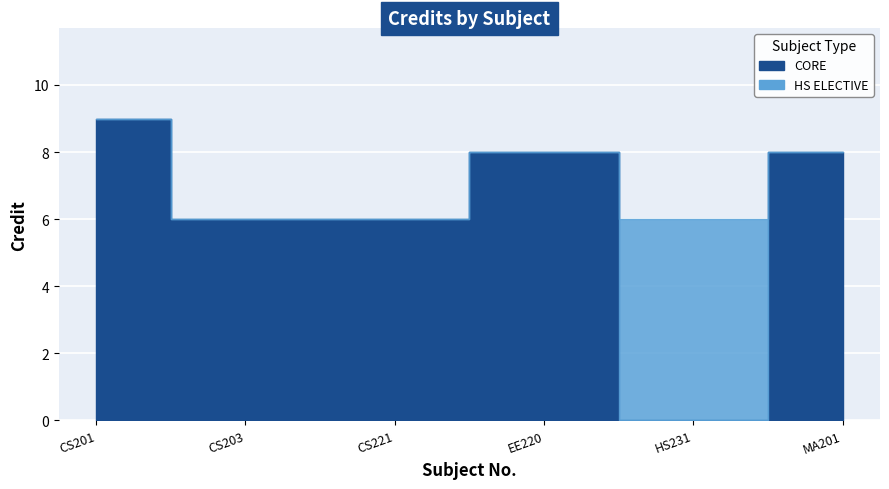

What is the difference between the second highest and second lowest values?

2